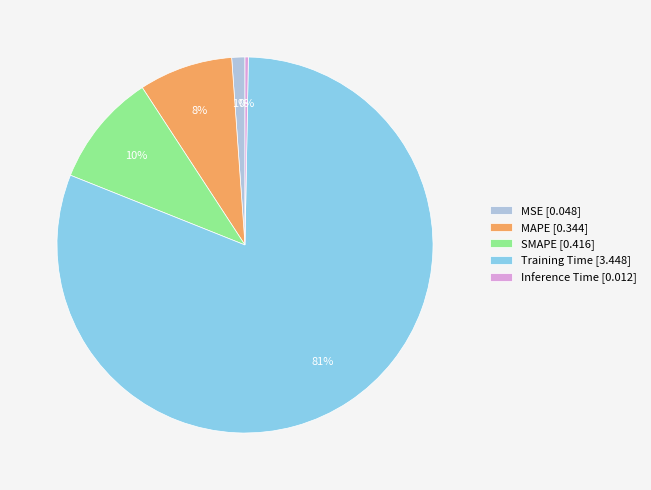

Is it true that Inference Time is 0% of the pie?

True